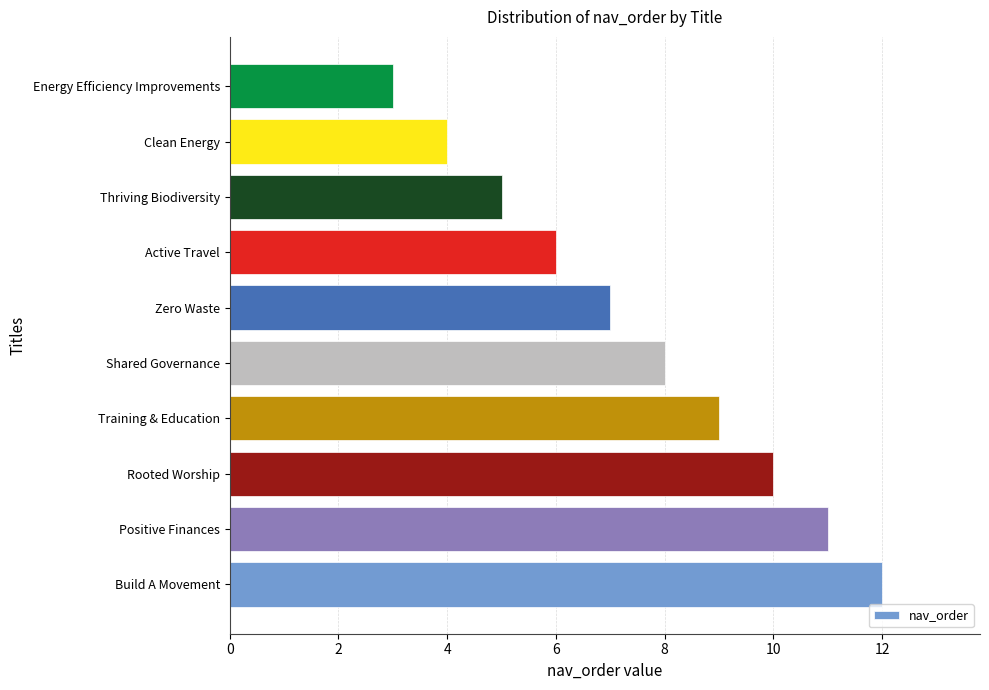

What value does the data have at Clean Energy?

4